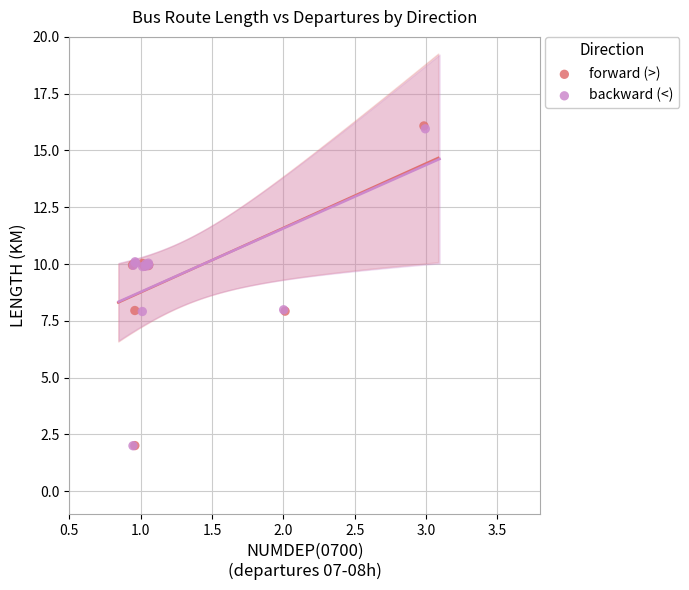

Which series has the largest Y range (max minus min)?

forward (>)